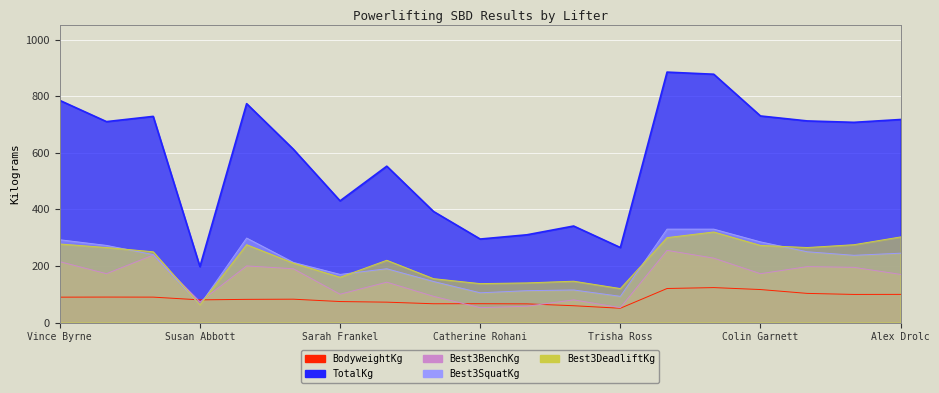

Which category has the highest value in the Best3DeadliftKg series?

Jason Byrne #1